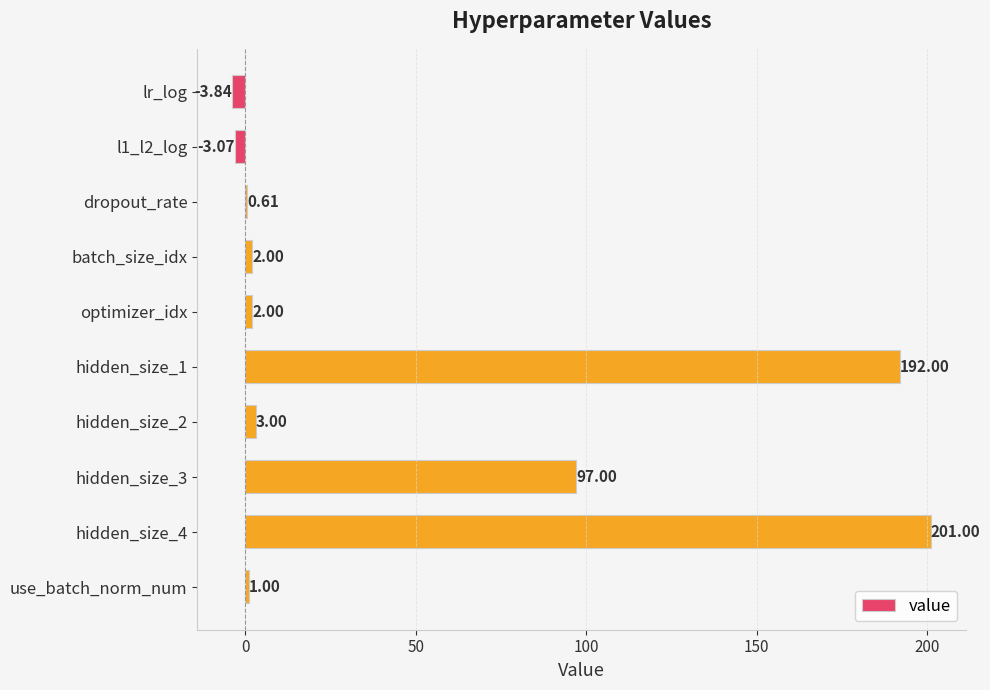

What is the change in value from lr_log to optimizer_idx?

+5.8